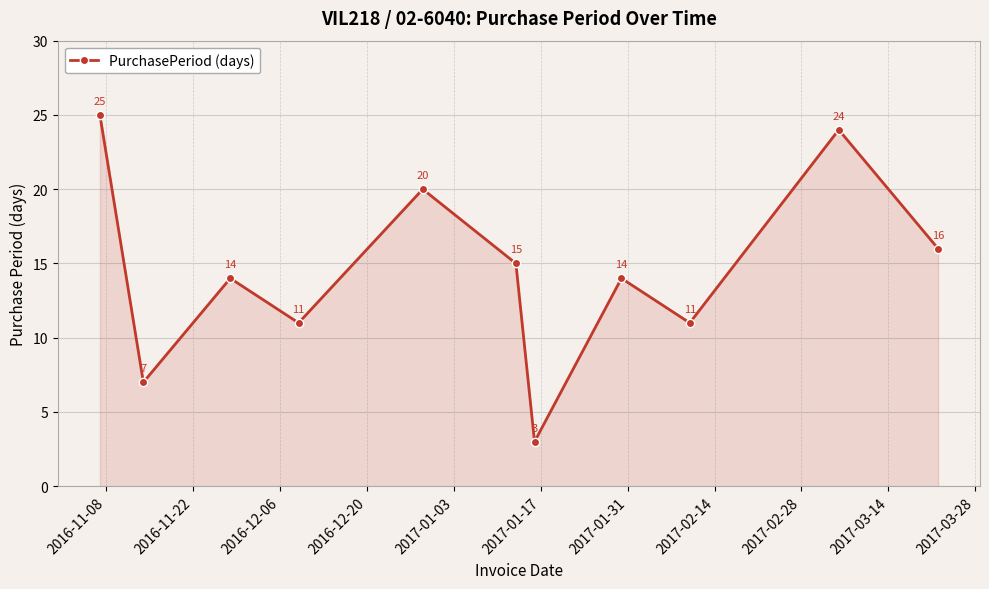

What is the maximum value shown in the chart?

25